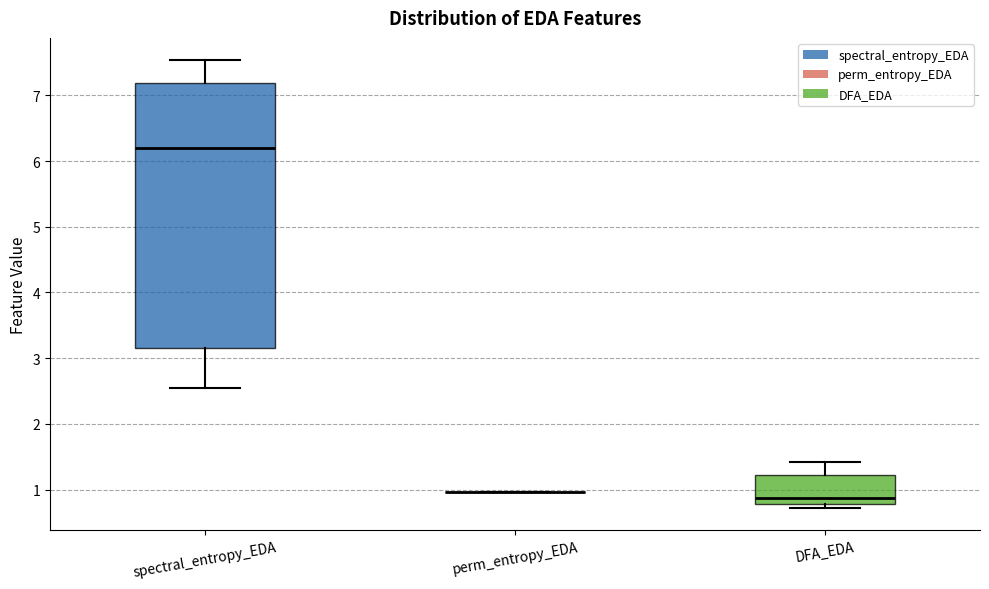

Reading left to right, transcribe this box plot: for each box, give where its median line is, the range the box spans, and where its two whiskers end, as read against the y-axis. The values are not printed on the chart, so give them approximately, as read against the axis.

spectral_entropy_EDA: median 6.2, box 3.2 to 7.2, whiskers 2.5 to 7.5
perm_entropy_EDA: box collapsed to a line at 1.0, whiskers 1.0 to 1.0
DFA_EDA: median 0.9, box 0.8 to 1.2, whiskers 0.7 to 1.4